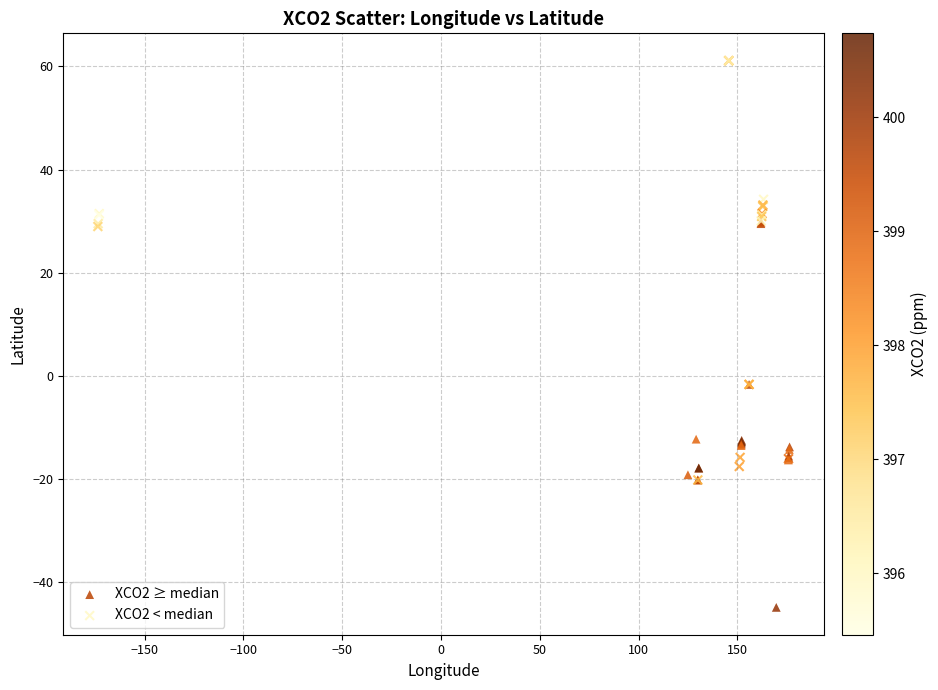

Which series contains the highest Y value?

XCO2 < median